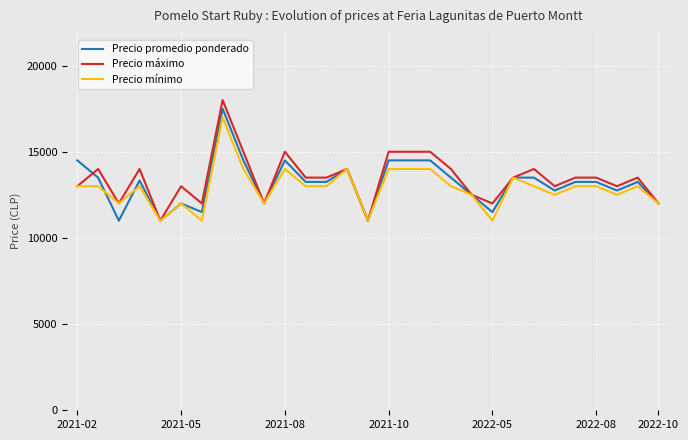

What is the highest value of the Precio máximo series?

18000